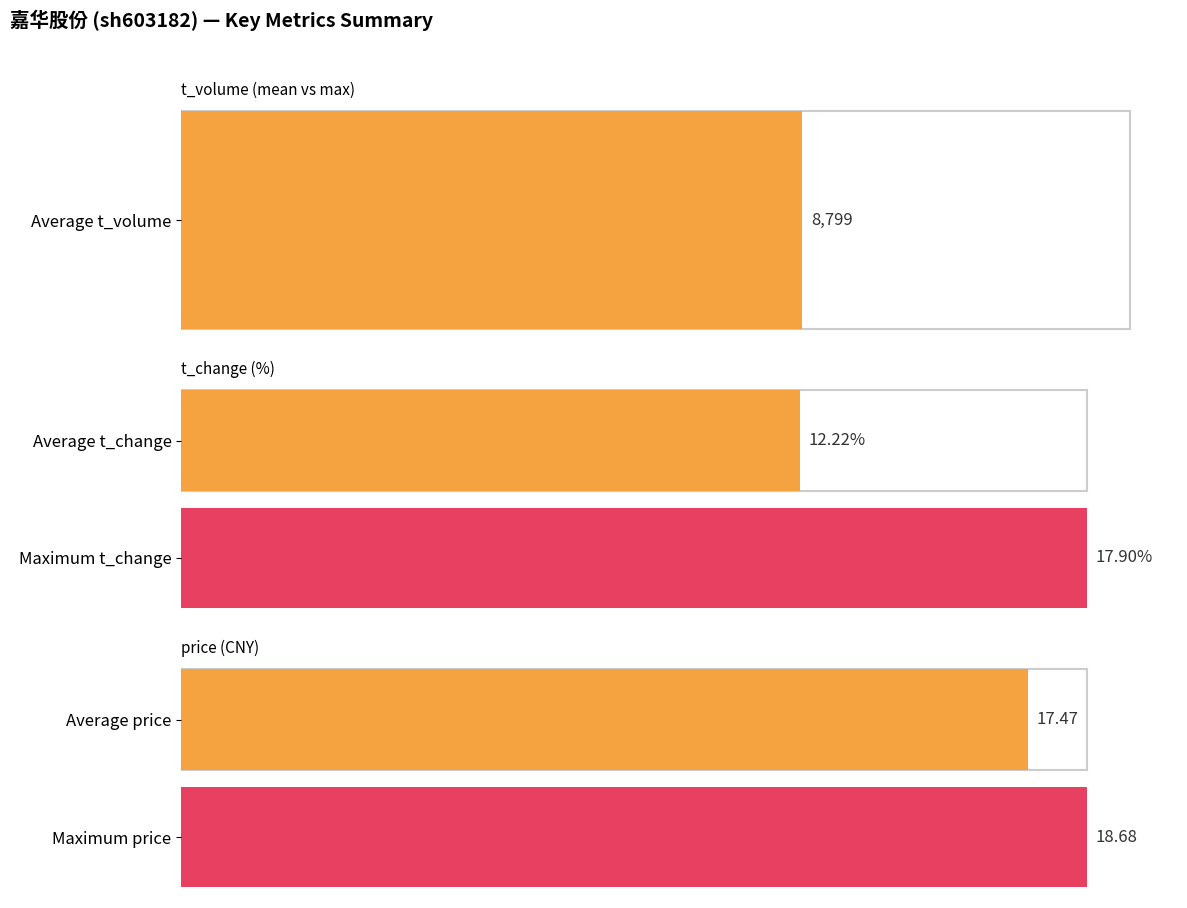

Is it true that t_change equals 11.5 at 2022-10-28?

True